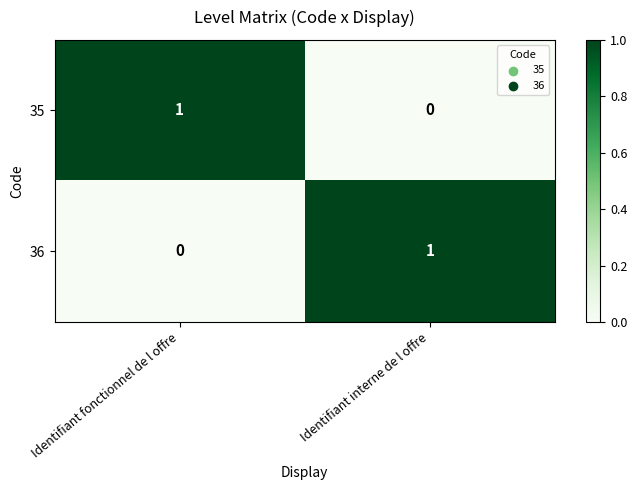

The 36 series shows 0 at Identifiant fonctionnel de l offre. True or false?

True